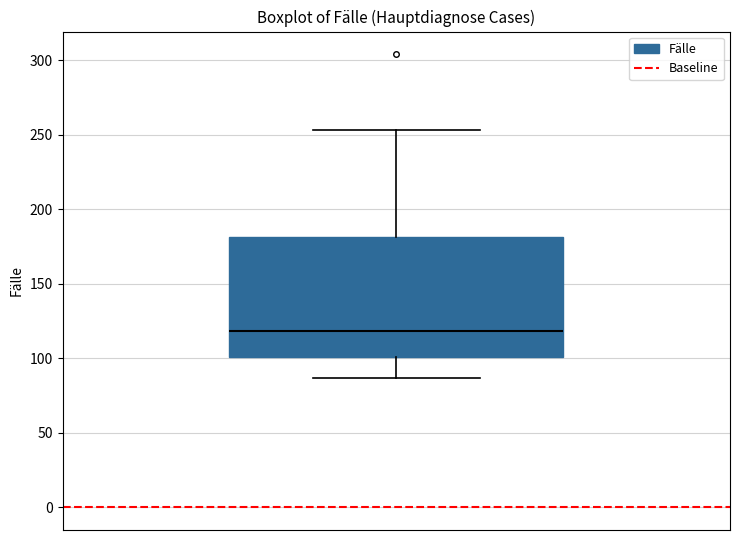

Read this box plot against the y-axis: the position of the median line, the range covered by the box, and the ends of both whiskers. The values are not printed on the chart, so give them approximately, as read against the axis.

median 120, box 100 to 180, whiskers 85 to 255